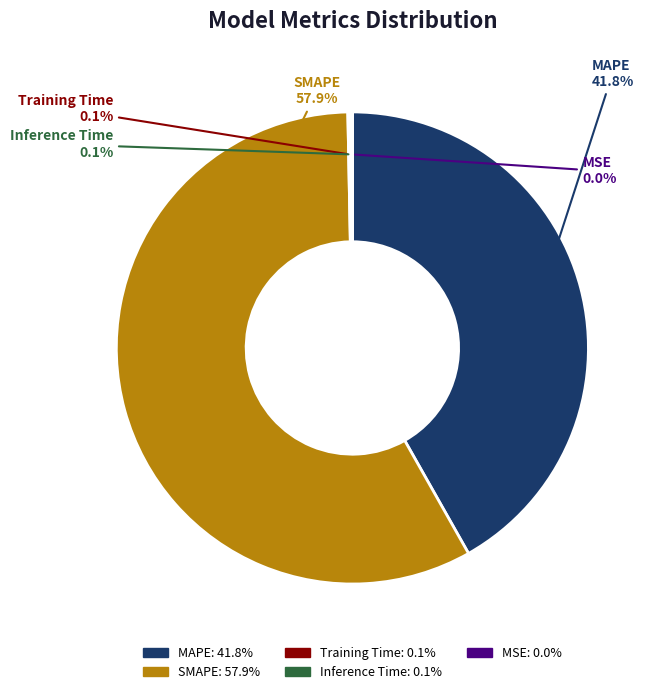

Which has a higher value, SMAPE or MAPE?

SMAPE